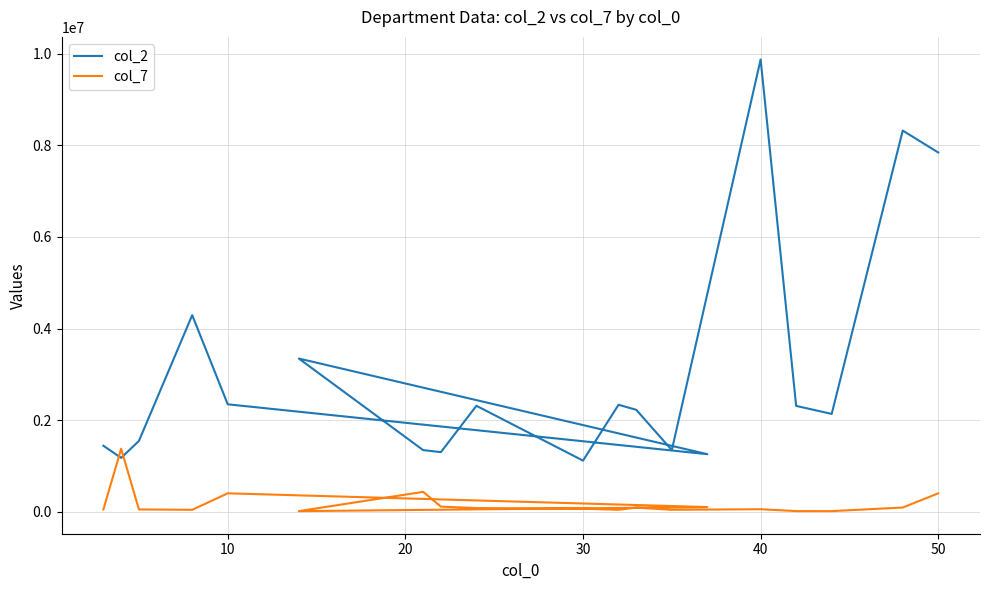

Reading left to right, list all the values displayed in this chart.

col_2: 1439119	1174402	1544653	4291505	2344451	1255000	3344451	1344000	1300001	2312178	1114451	2334451	2224451	1344098	9876451	2309851	2134450	8323451	7844451
col_7: 48291	1374402	48626	40000	400234	100111	11010	432200	110090	78000	65000	40230	88800	40450	52900	12000	11100	90000	400100